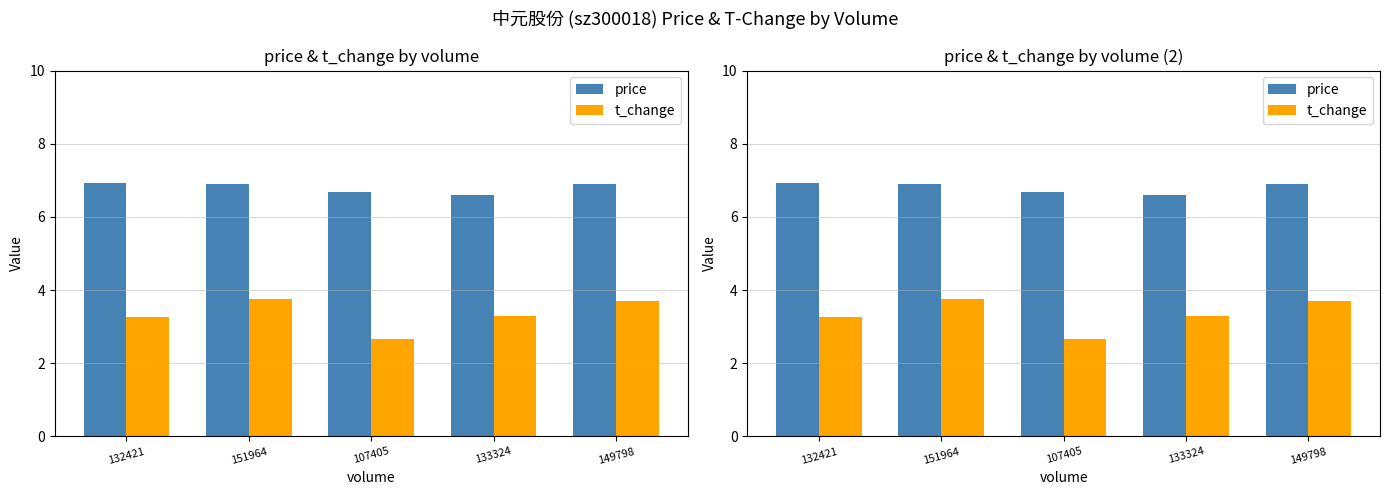

At how many categories does at least one series exceed 5?

5